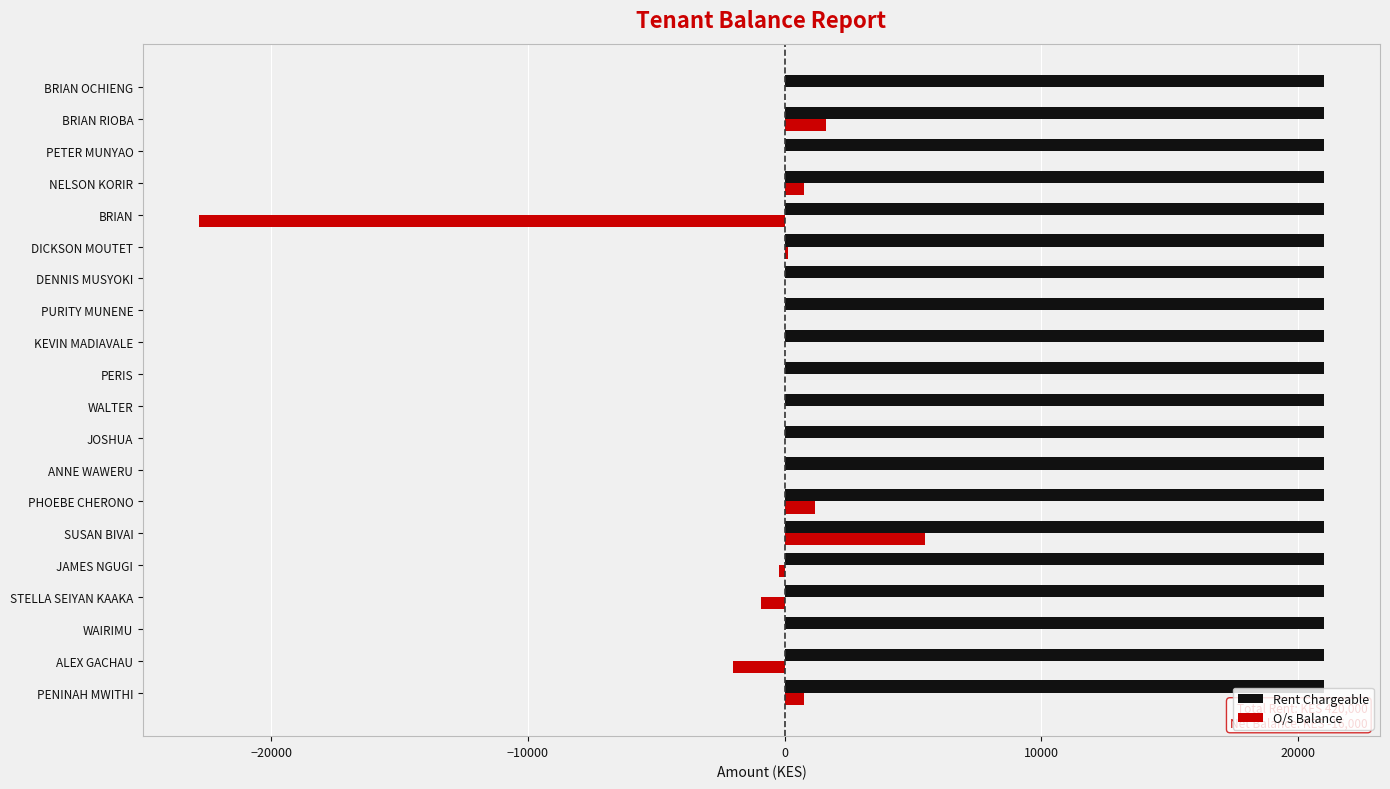

How many series are shown in this chart?

2